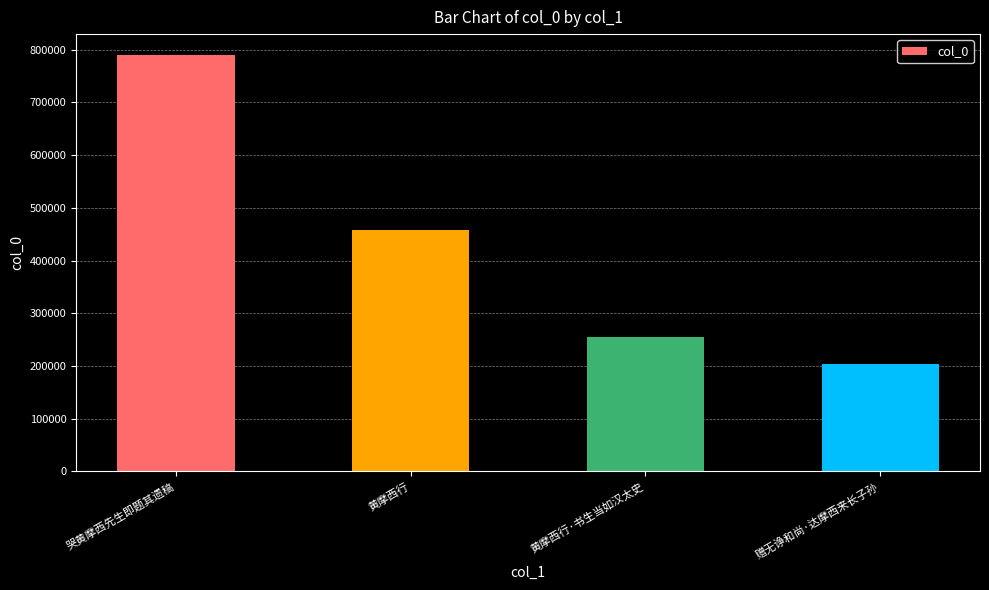

True or false: the data shows 132010 at 赠无诤和尚·达摩西来长子孙.

False